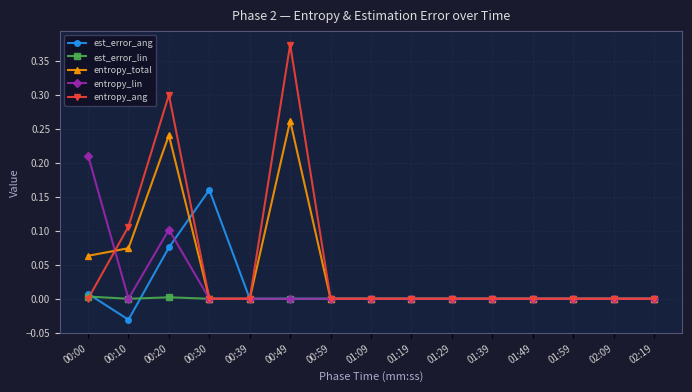

Which series has the widest spread of values?

entropy_ang